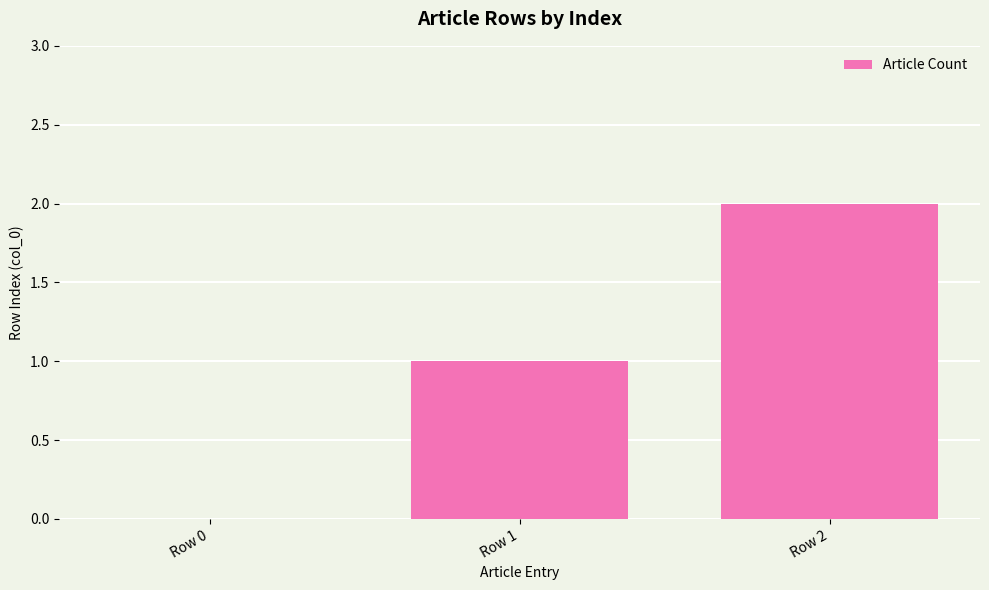

What is the sum of all values?

3